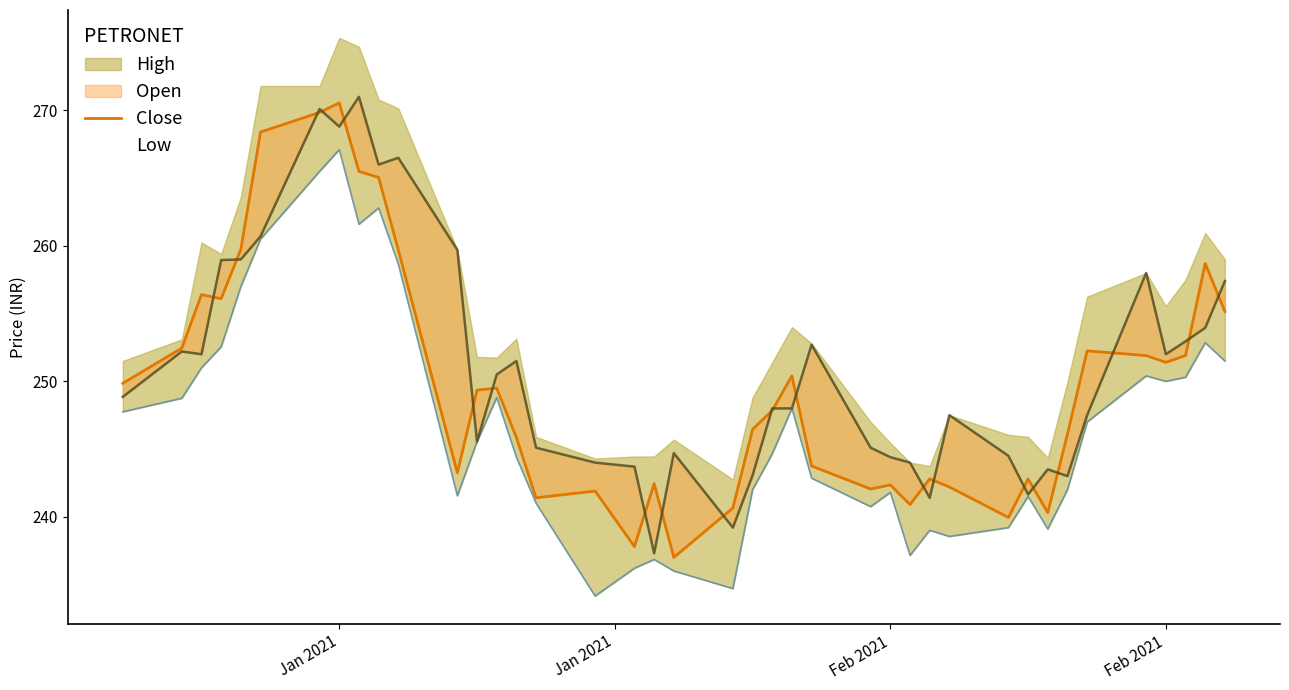

What is the sum of all values?

9992.0